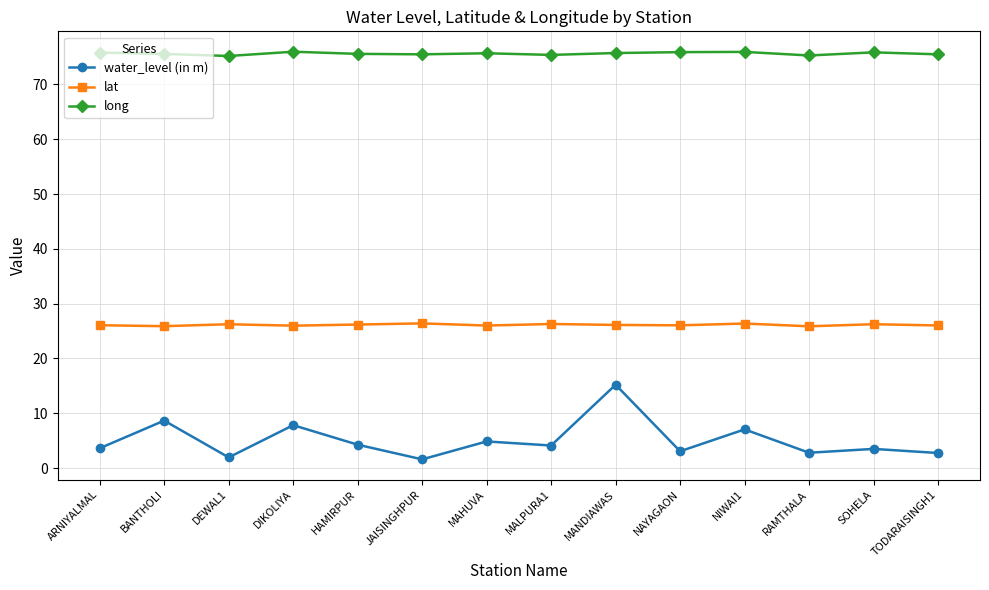

The value of lat at SOHELA is 17.6. True or false?

False